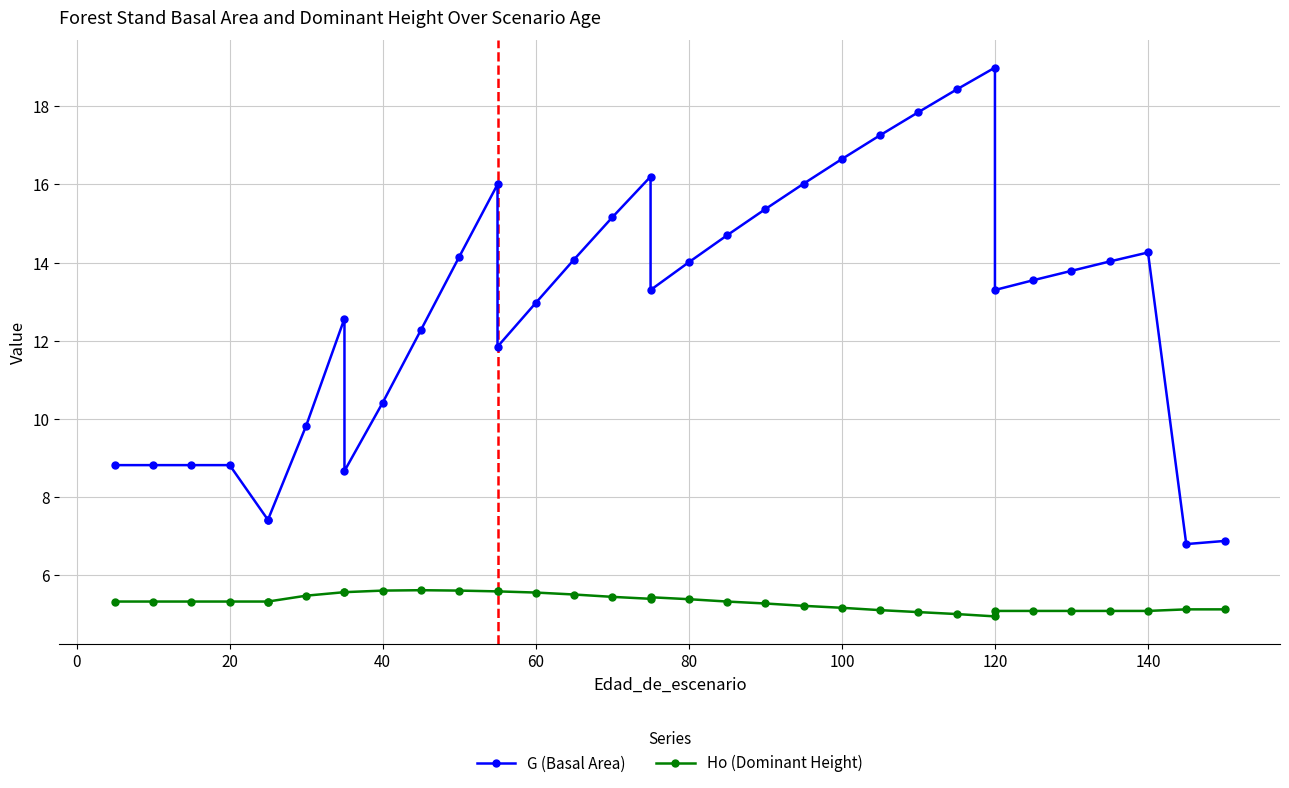

True or false: G (Basal Area) has more than 1 points higher than both neighbors.

True